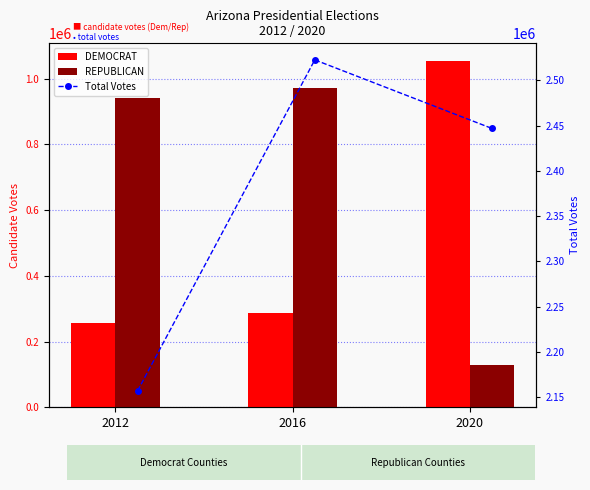

Where does the DEMOCRAT series first go above 285838?

2020